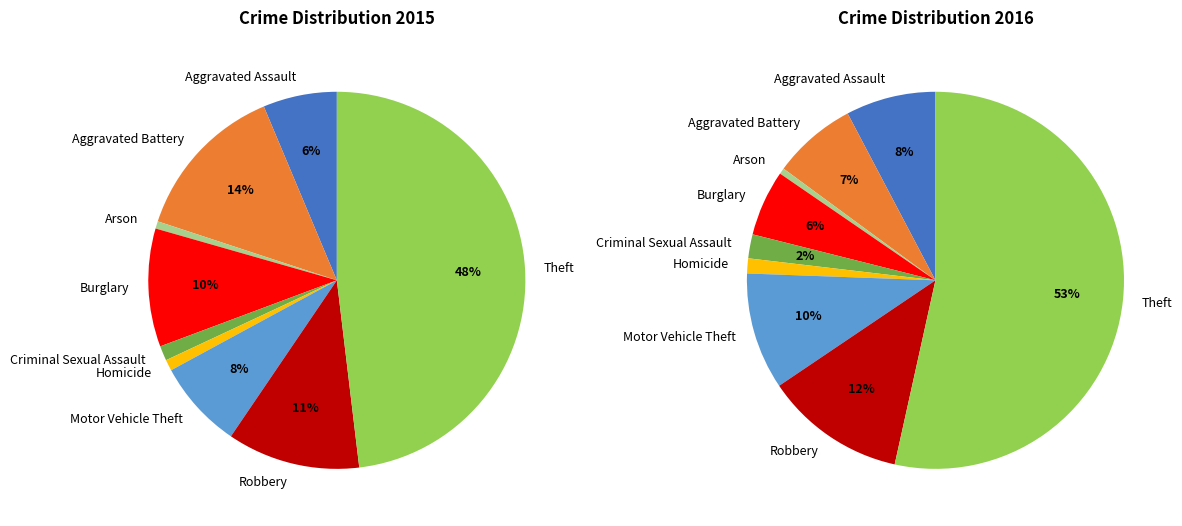

How many segments does this pie chart have?

9